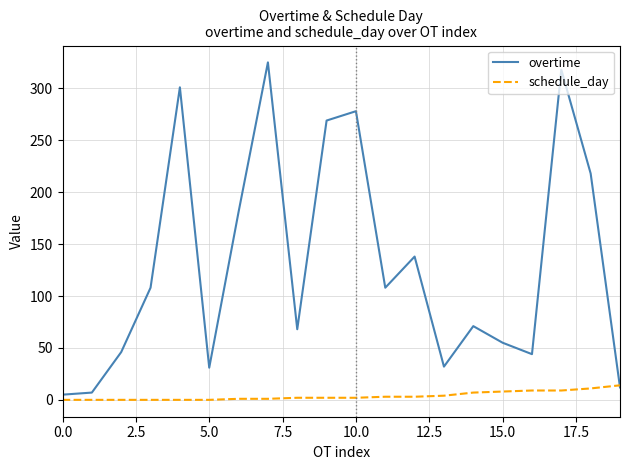

Which series has the largest total across all categories?

overtime